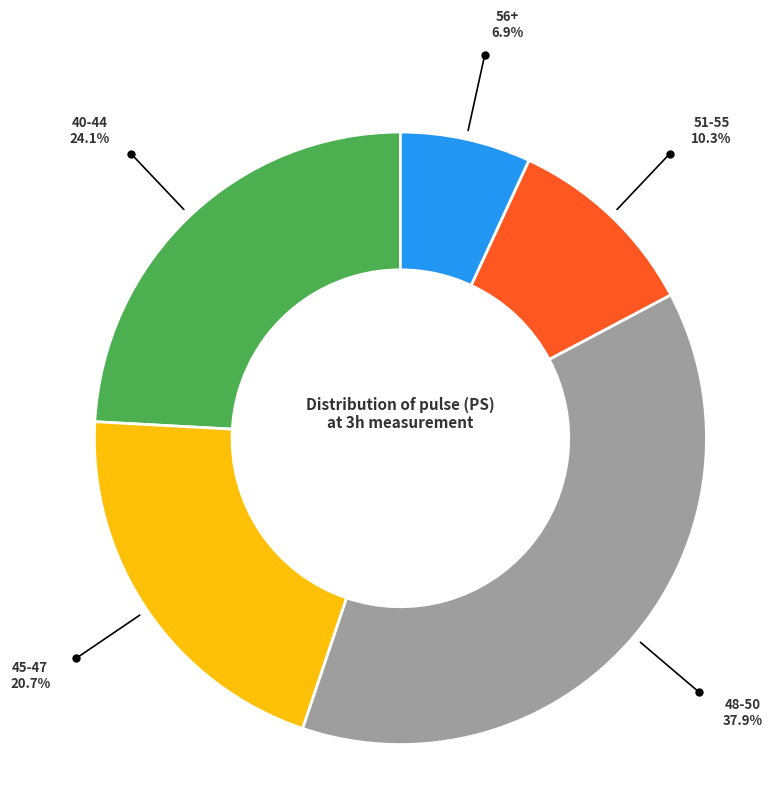

Is there a majority slice in this chart?

No